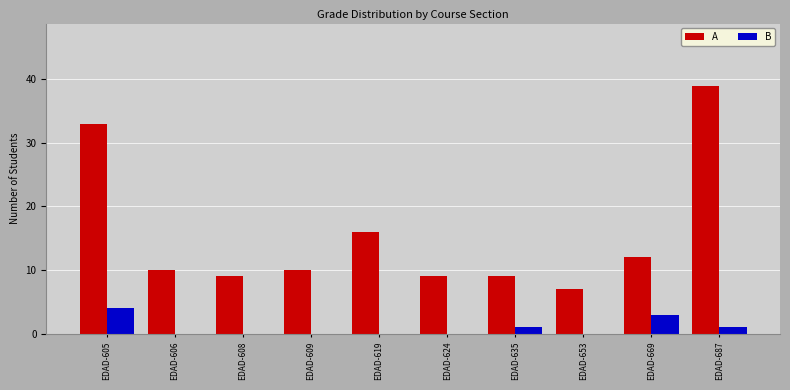

What is the sum of all B values?

9